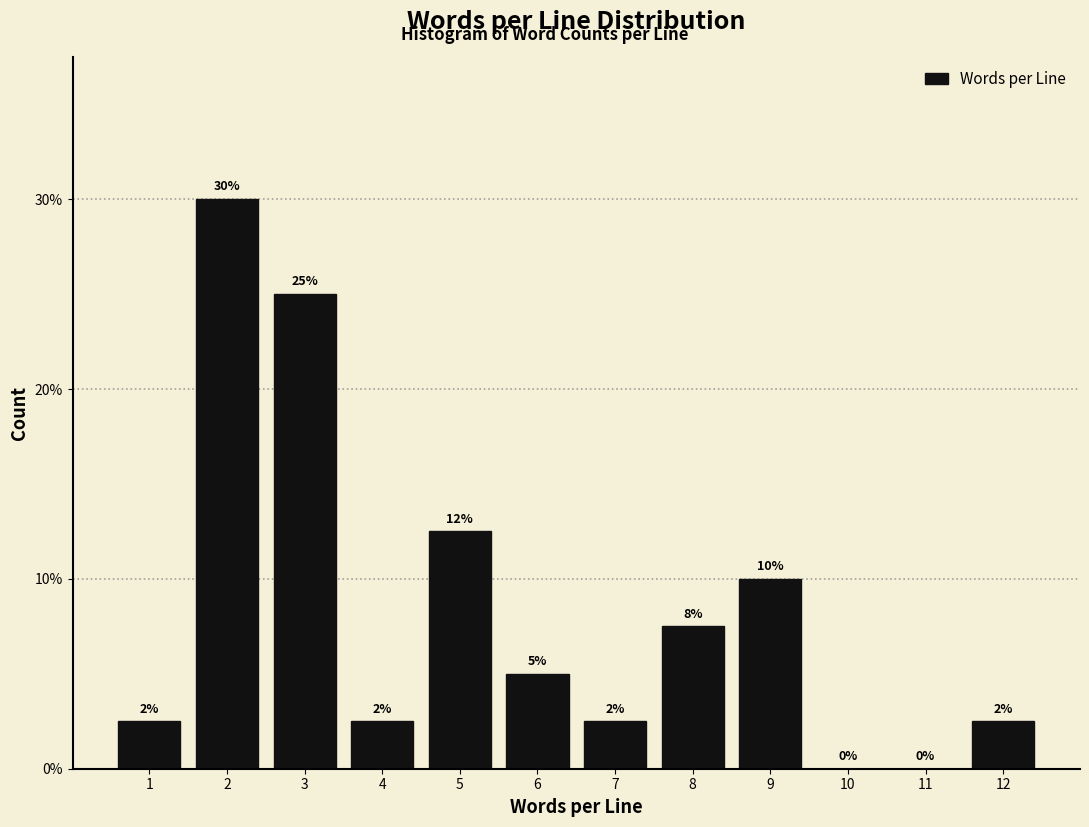

What is the greatest value displayed?

30.0